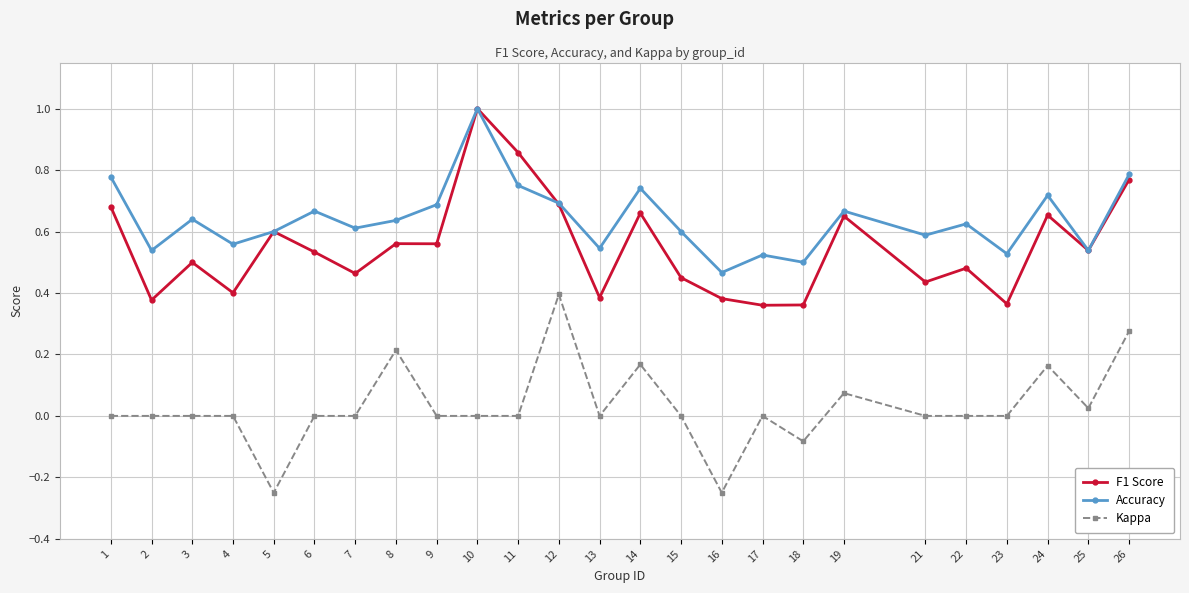

At how many categories does at least one series exceed 0?

25